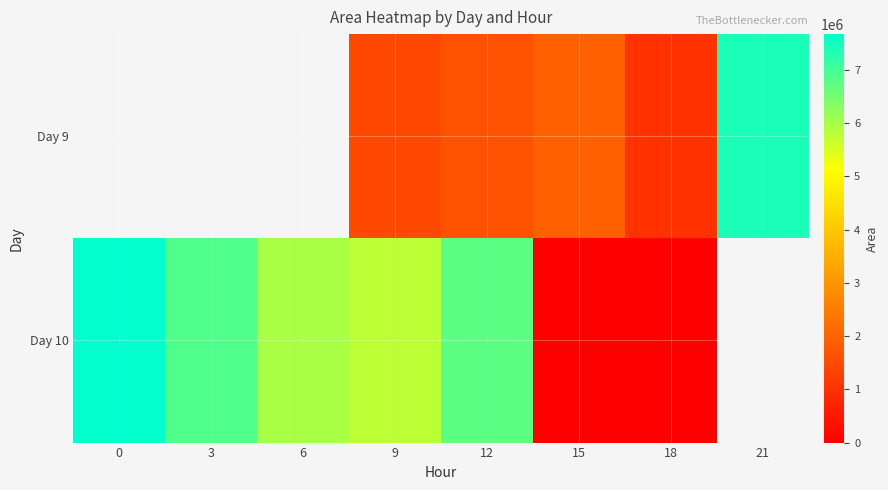

How many values in row_0 are above zero?

5